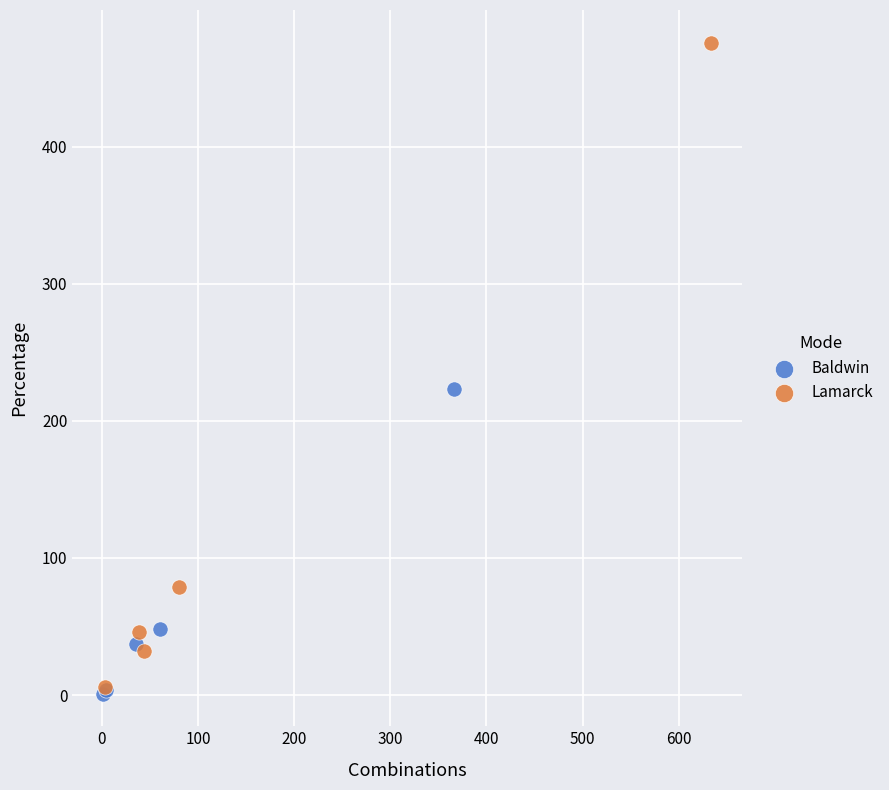

Which series contains the highest Y value?

Lamarck